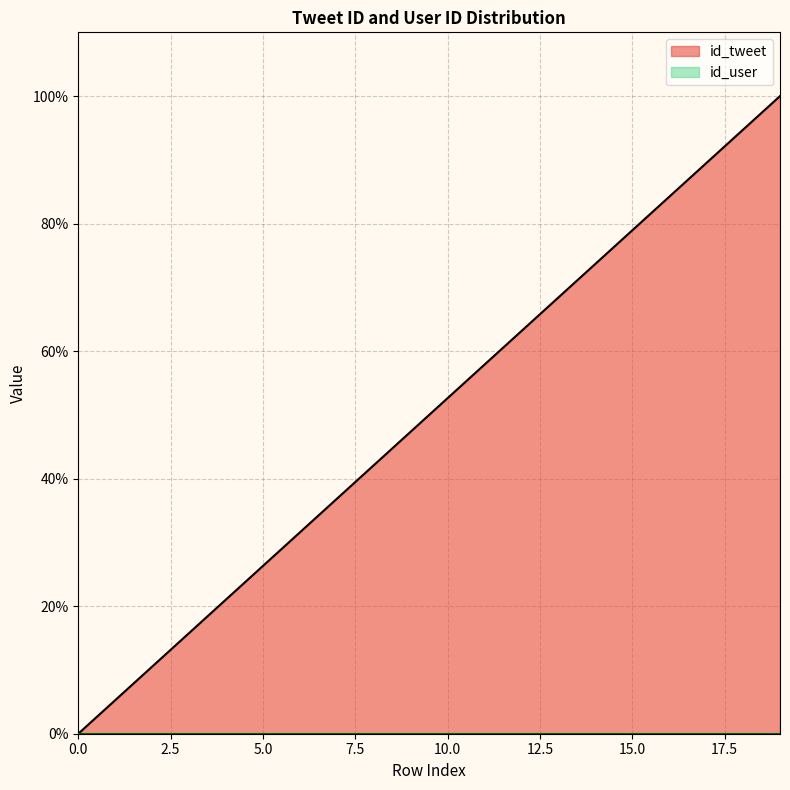

What is the ratio of the value at 17 to the value at 6?

2.8